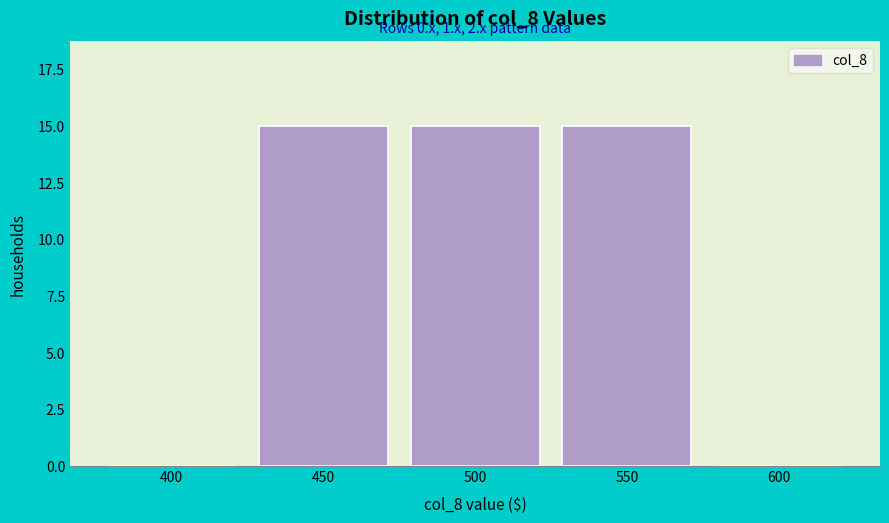

Reading left to right, transcribe all the data shown in this chart.

400=0	450=15	500=15	550=15	600=0